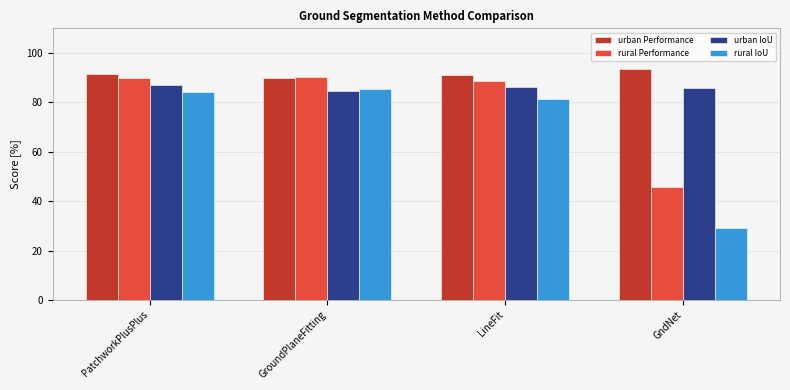

Are the bars horizontal?

No